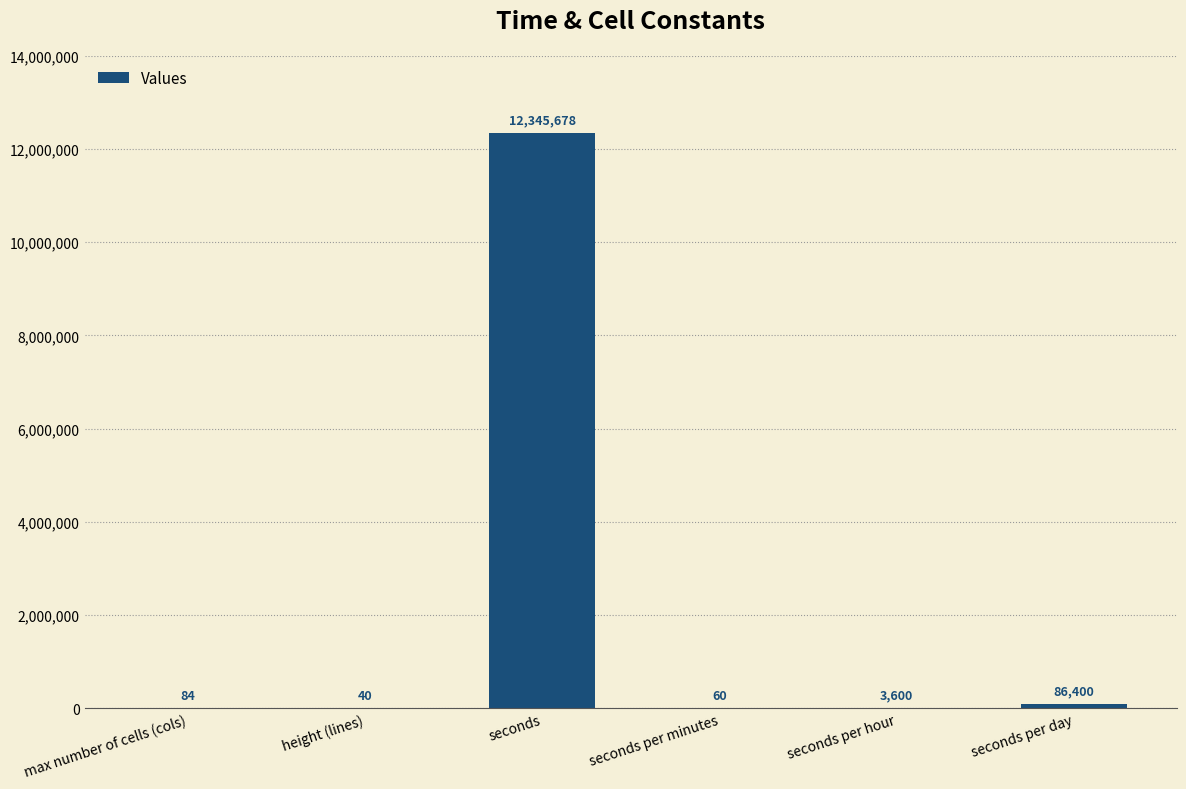

Count the number of categories in the chart.

6